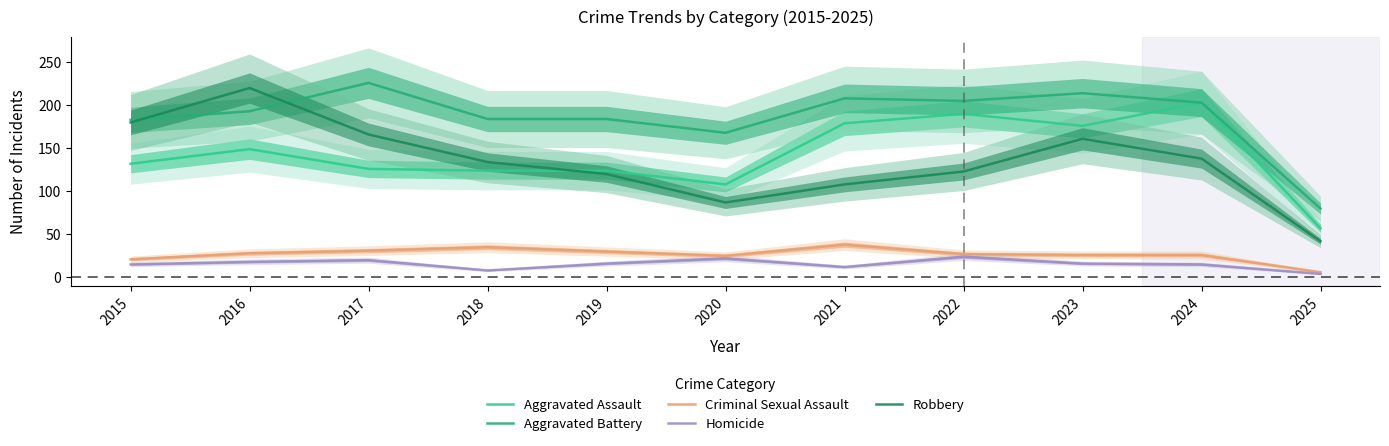

Which series has the widest spread of values?

Robbery